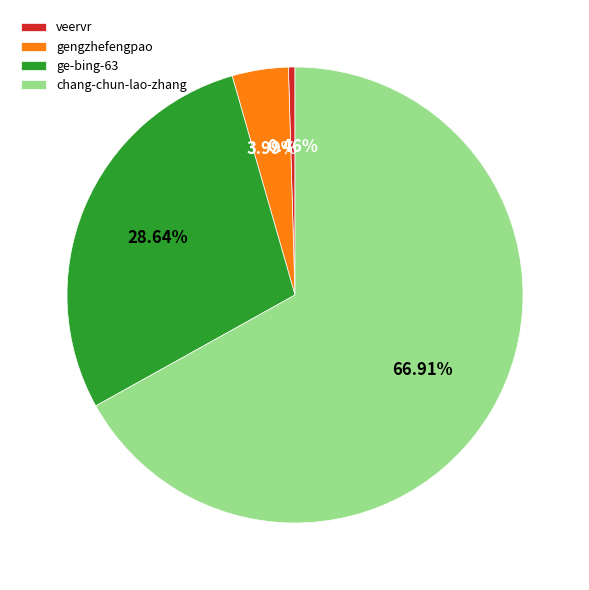

To the nearest percent, what is the combined percentage of chang-chun-lao-zhang and ge-bing-63?

96%